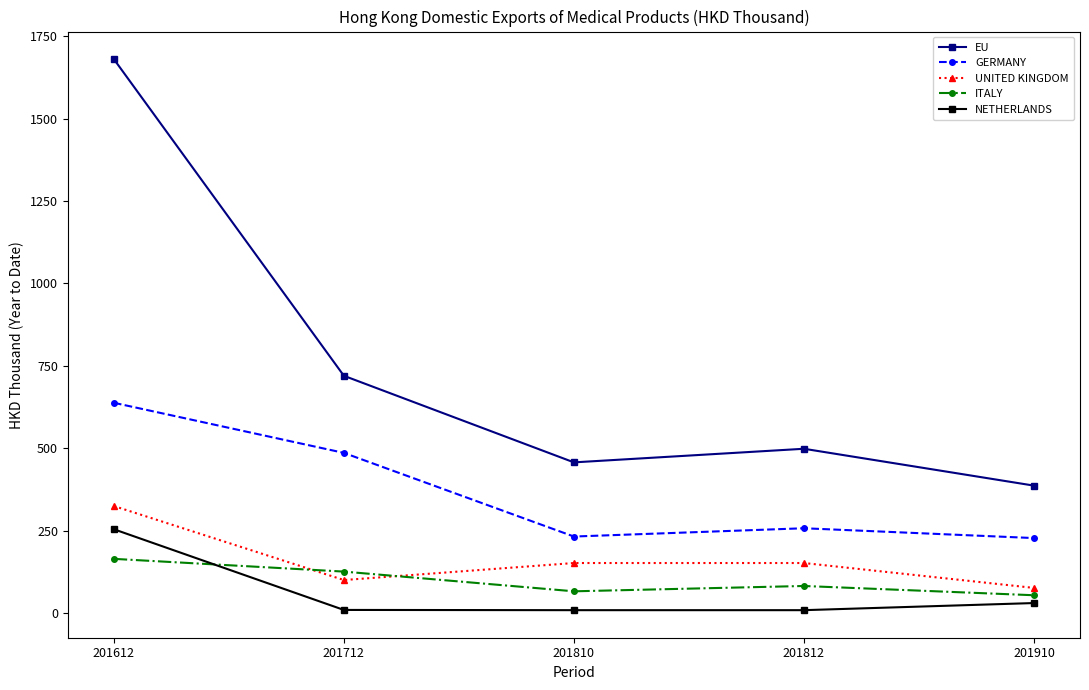

Is it true that GERMANY equals 117.0 at 201712?

False